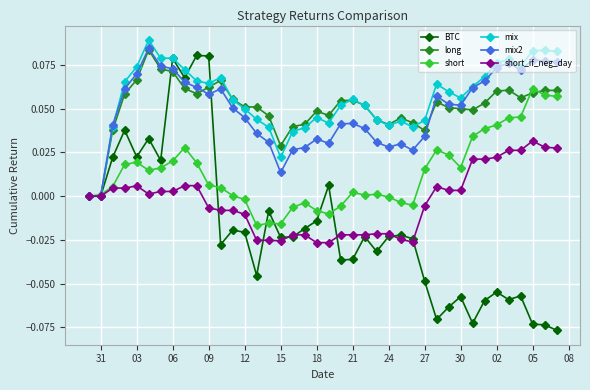

How many series are shown in this chart?

6